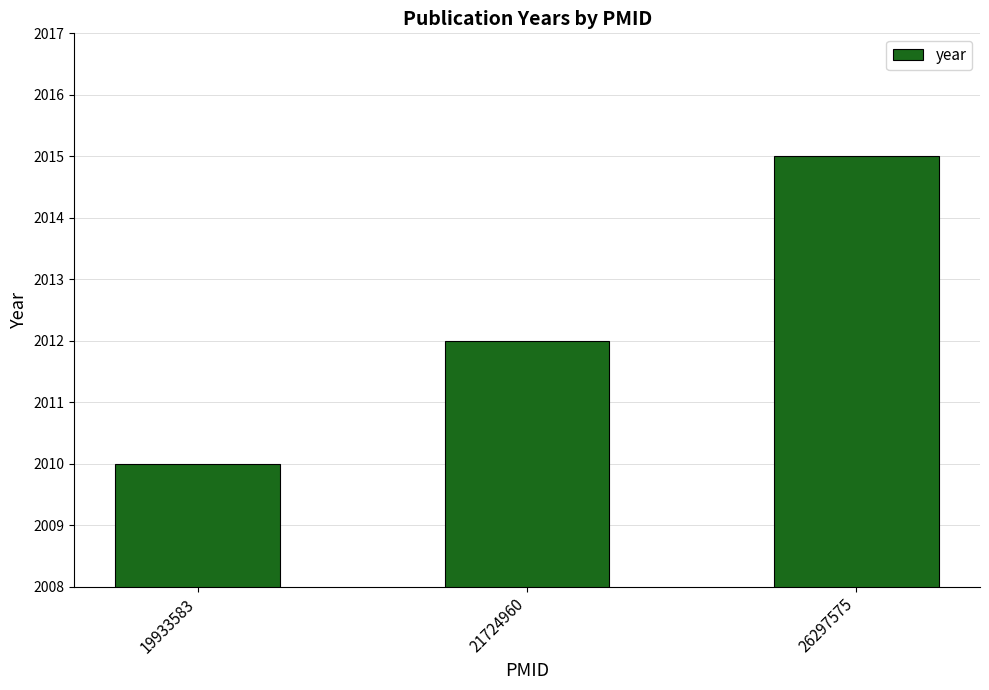

The value at 21724960 is 2012. True or false?

True